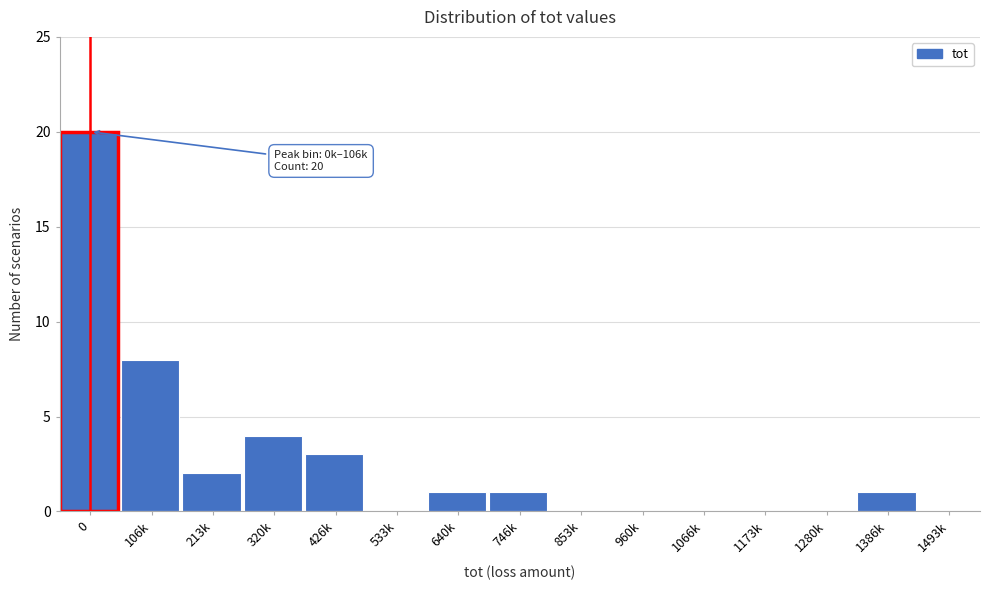

Reading left to right, list all the values displayed in this chart.

0=20	106k=8	213k=2	320k=4	426k=3	533k=0	640k=1	746k=1	853k=0	960k=0	1066k=0	1173k=0	1280k=0	1386k=1	1493k=0